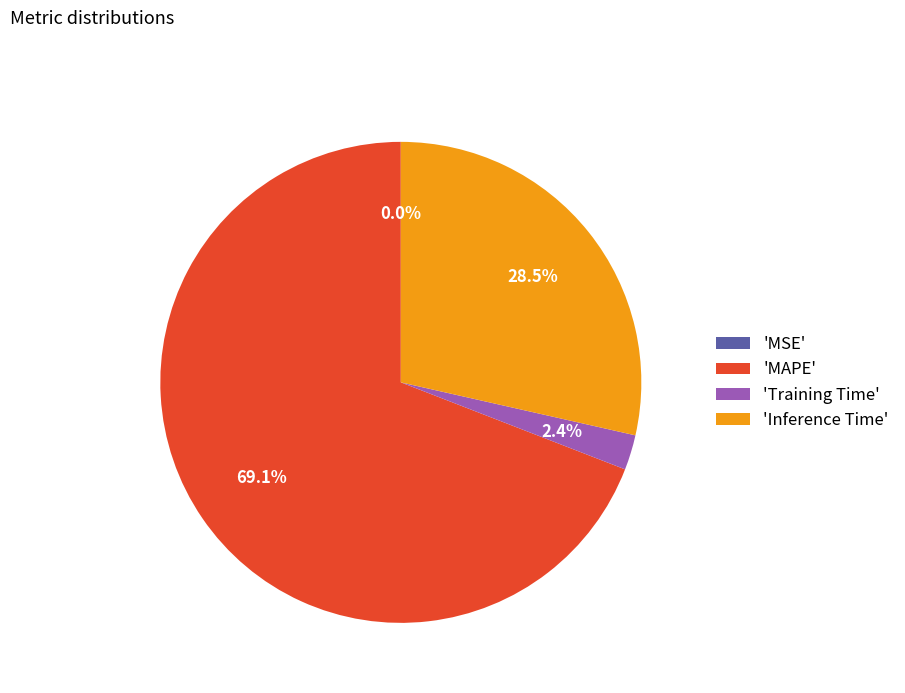

What is the largest slice in the pie chart?

'MAPE'